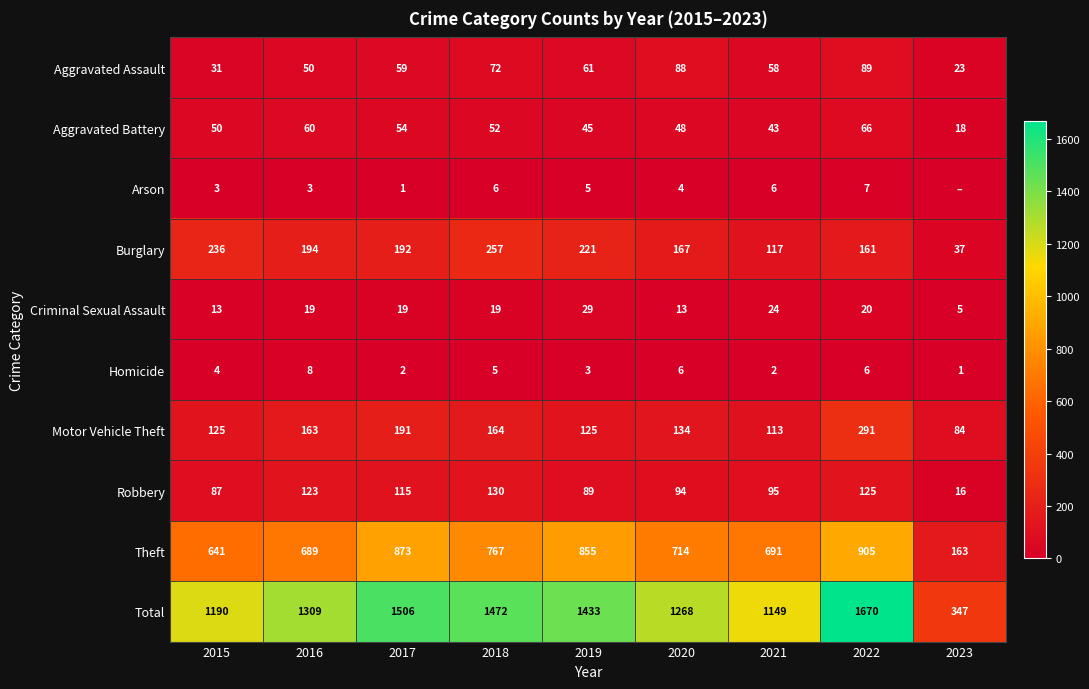

Which series has the largest total across all categories?

Total